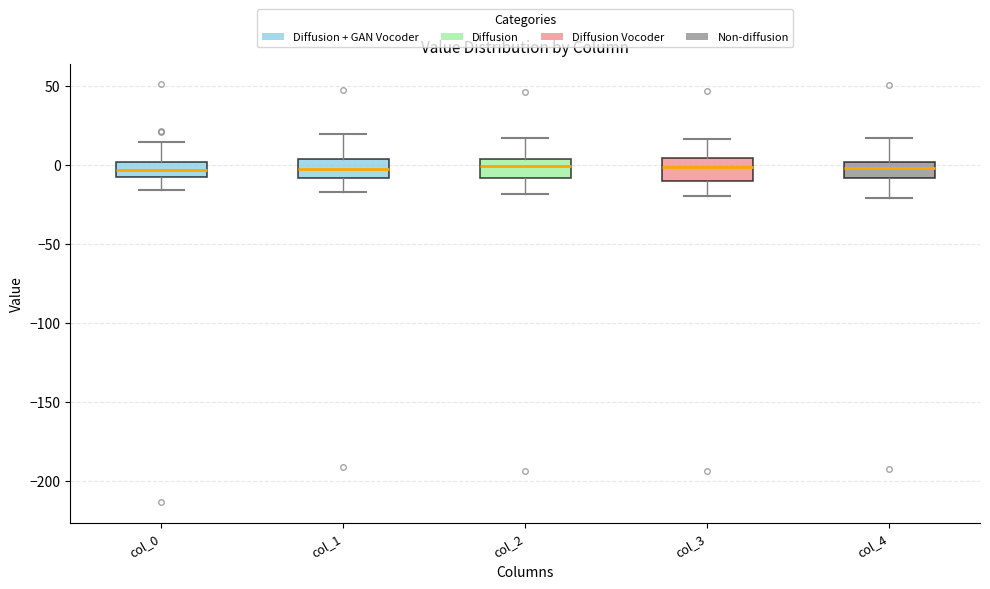

Reading left to right, transcribe this box plot: for each box, give where its median line is, the range the box spans, and where its two whiskers end, as read against the y-axis. The values are not printed on the chart, so give them approximately, as read against the axis.

col_0: median -5 (inside the box), box -5 to 0, whiskers -15 to 15
col_1: median 0, box -10 to 5, whiskers -15 to 20
col_2: median 0, box -10 to 5, whiskers -20 to 15
col_3: median 0, box -10 to 5, whiskers -20 to 15
col_4: median 0 (inside the box), box -10 to 0, whiskers -20 to 15